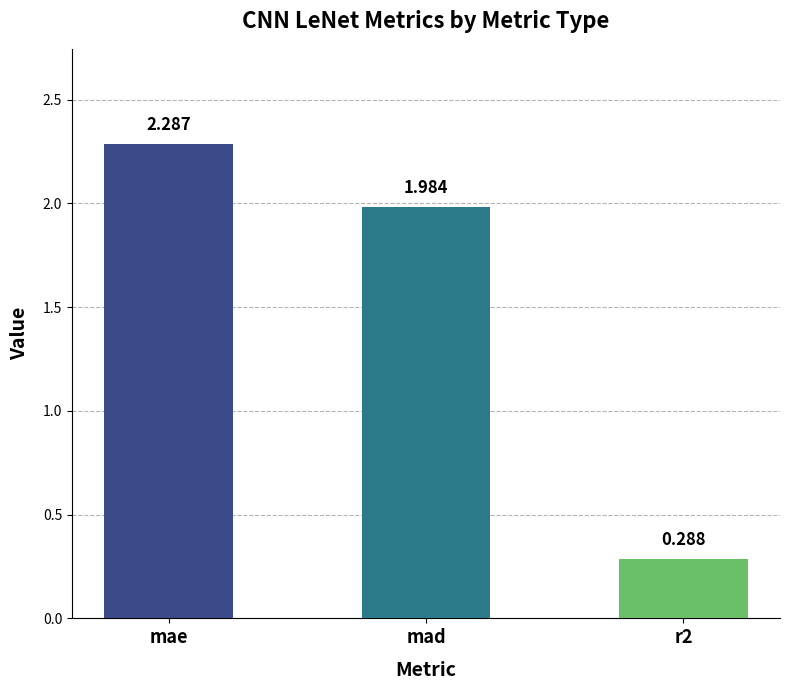

Between mad and r2, which is larger?

mad